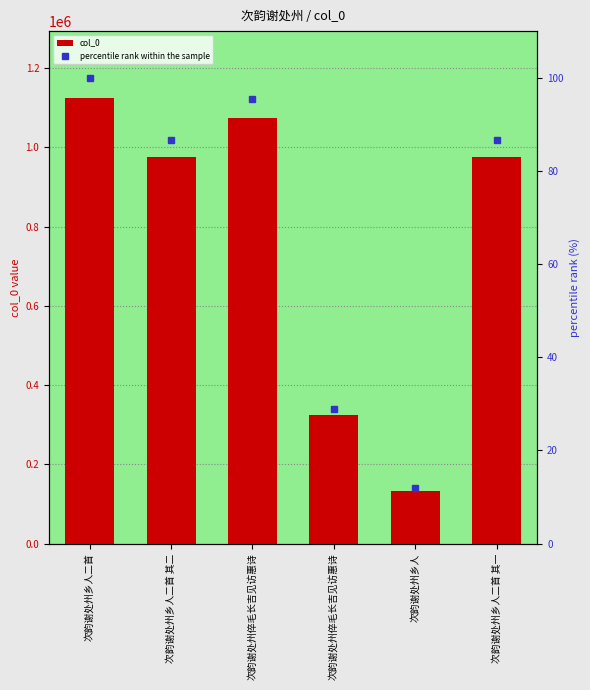

Which category has the lowest value in the col_0 series?

次韵谢处州乡人